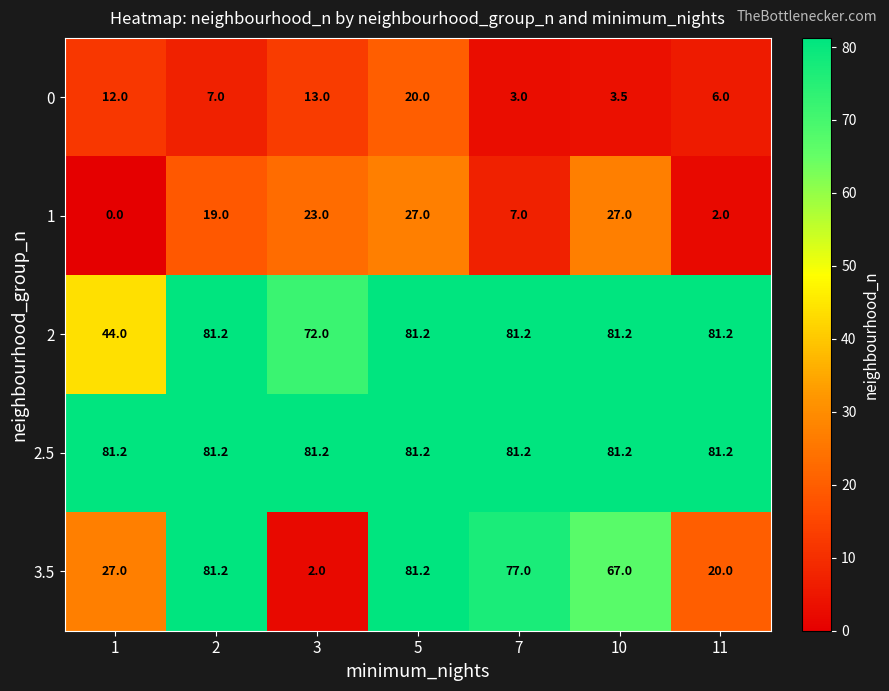

What is the total value across all series at 3?

191.2